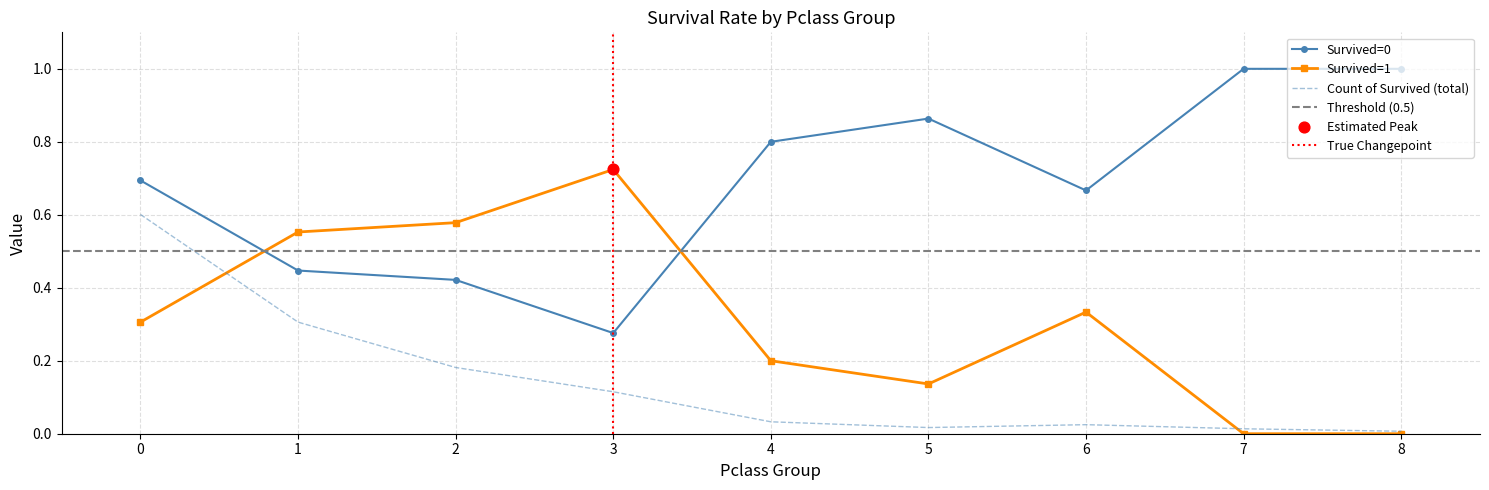

Which series has the largest total across all categories?

Survived=0